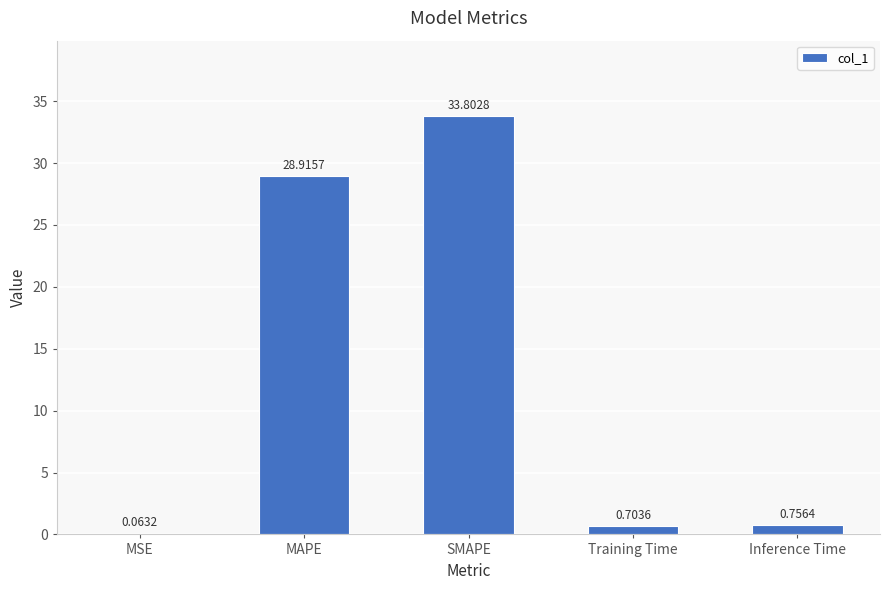

Are the bars horizontal?

No